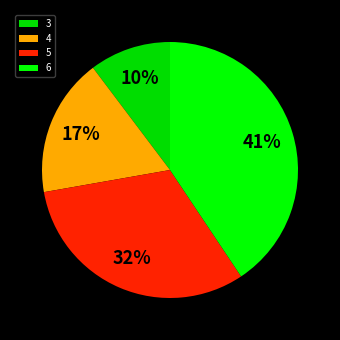

What is the change in value from 4 to 6?

+3.8